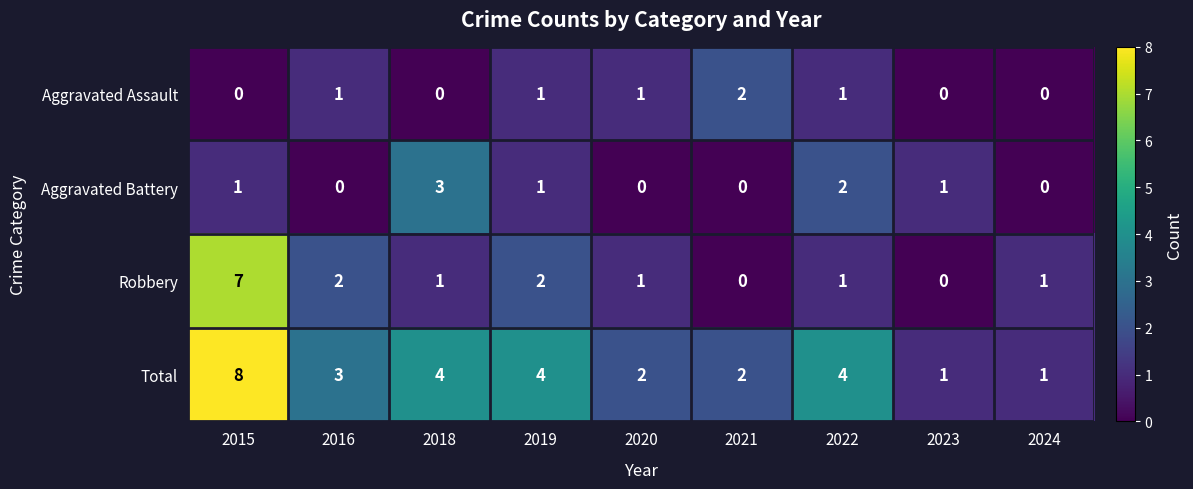

What is the spread (max minus min) of values at 2020?

2